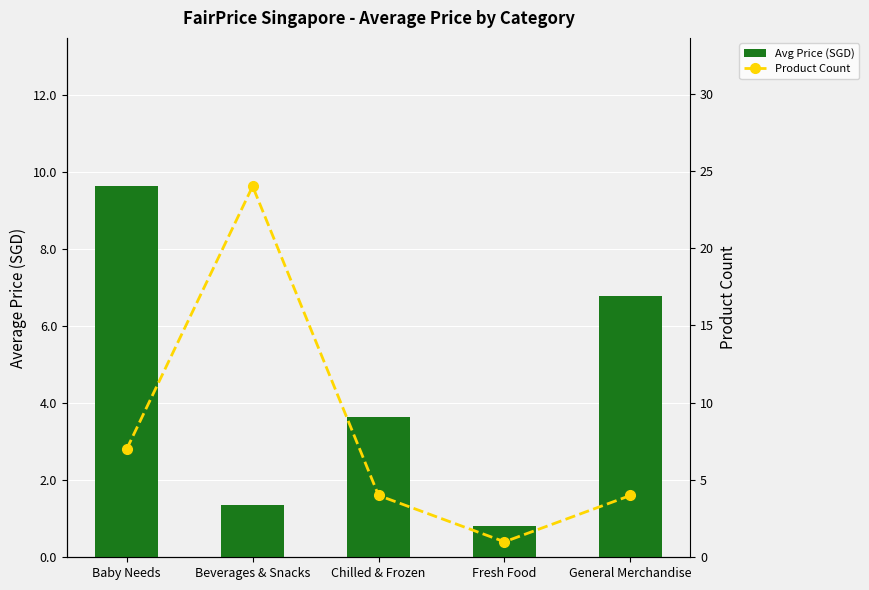

Which series has the widest spread of values?

Product Count